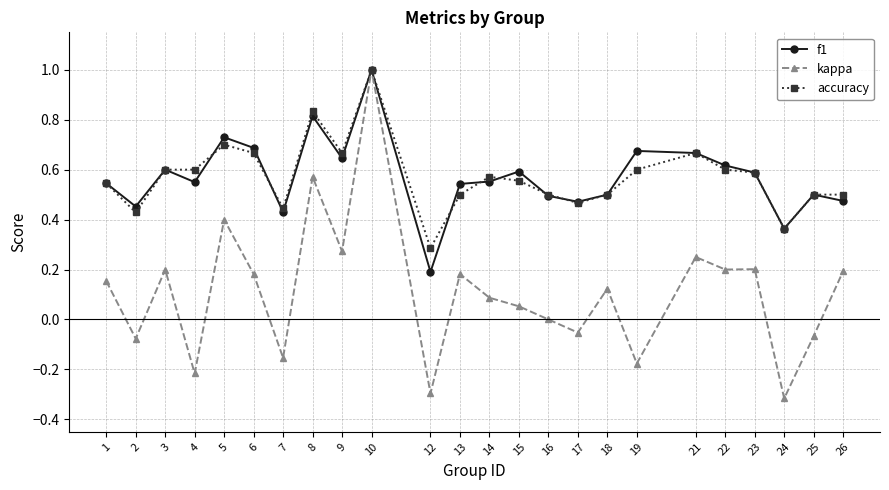

Where is the first local minimum for accuracy?

2